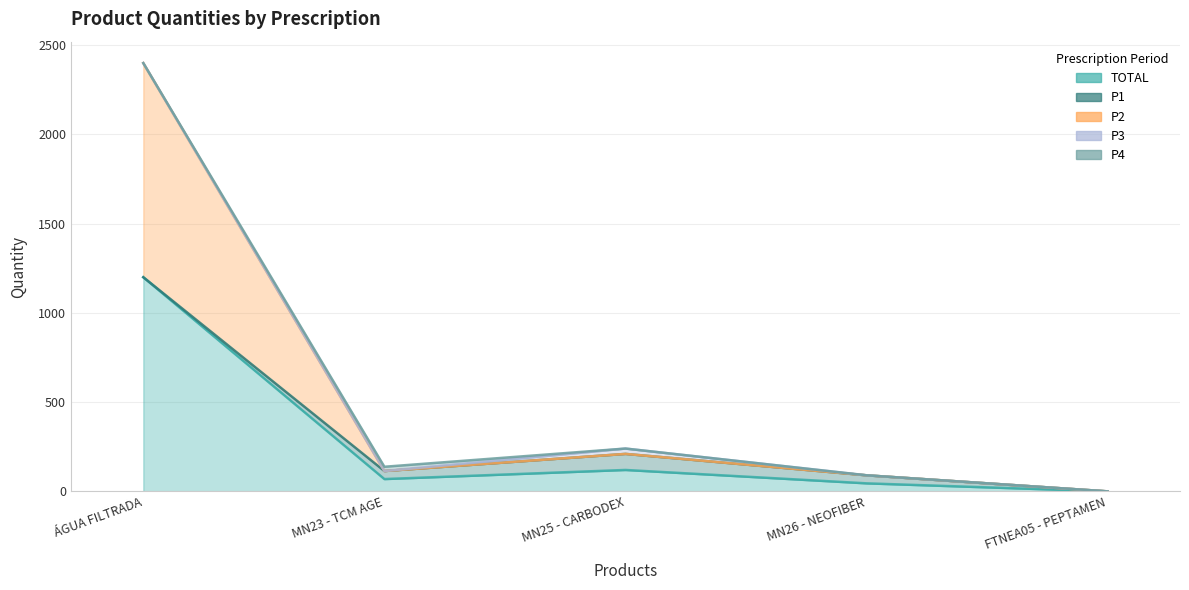

At which label is TOTAL closest to 600?

MN25 - CARBODEX